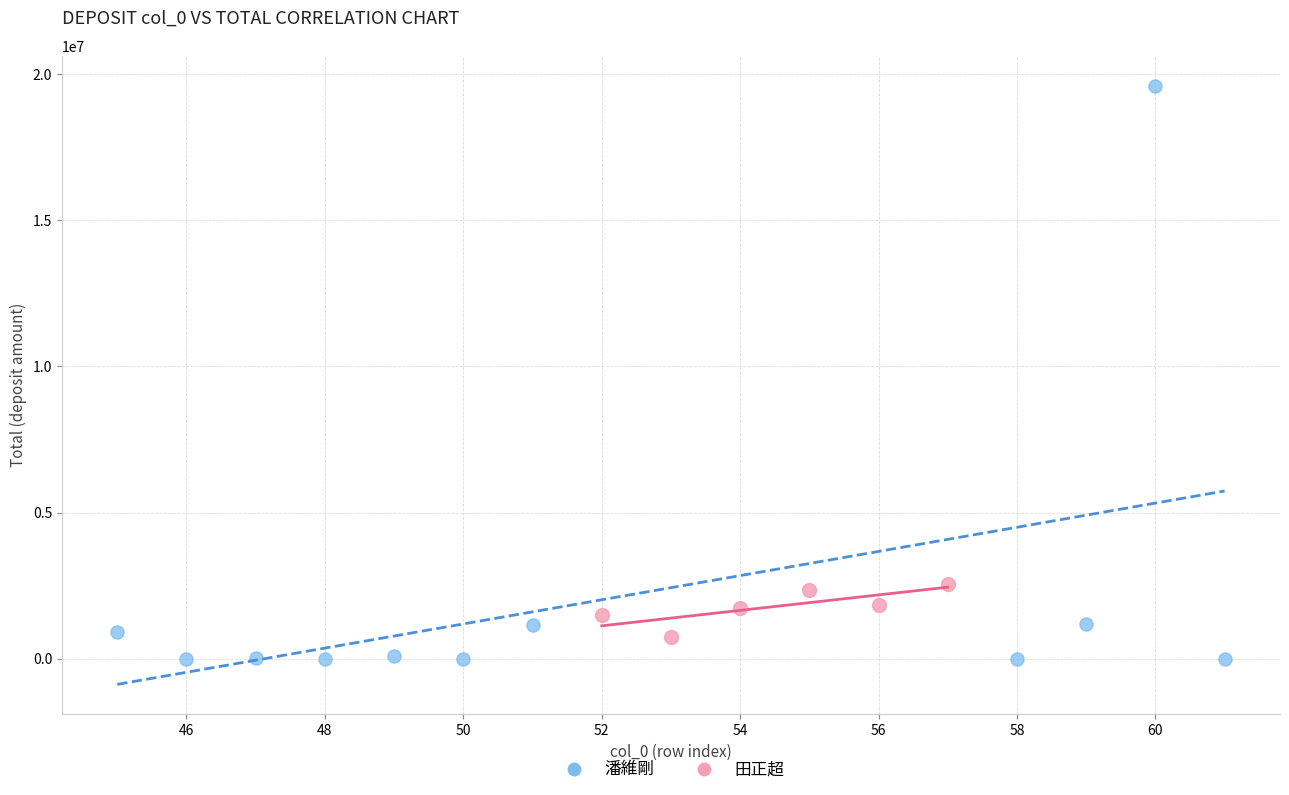

Which series reaches the maximum Y coordinate?

潘維剛